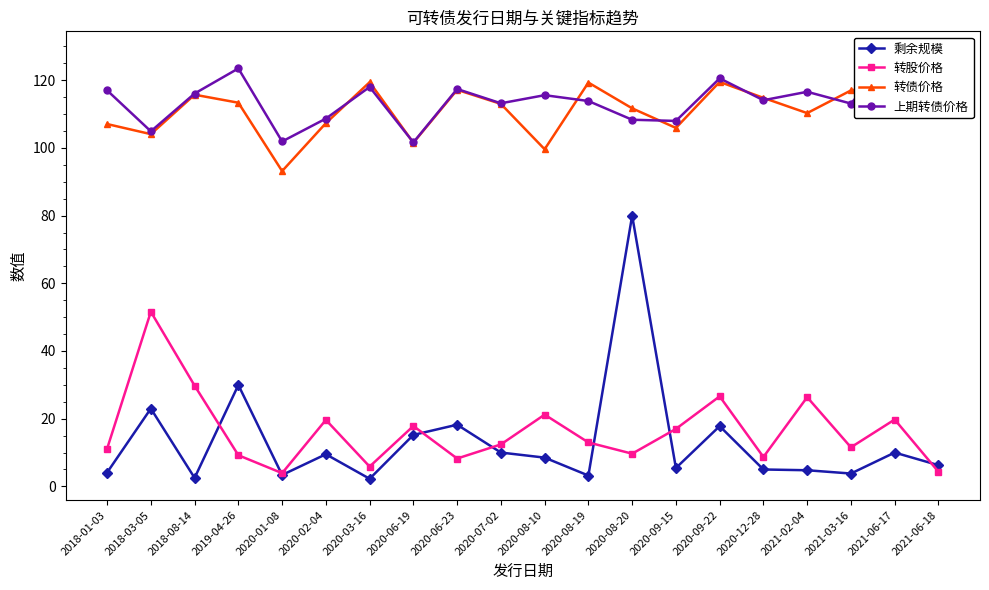

What is the sum of the 上期转债价格 values at 2020-09-15 and 2020-06-23?

225.4